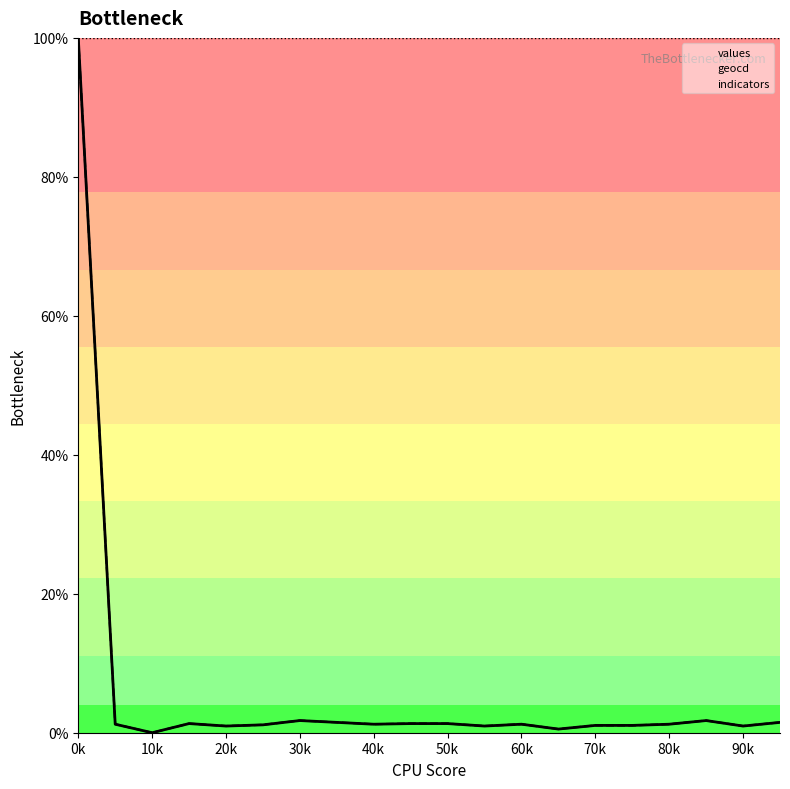

True or false: values has a value of 0.0 at 2.

True